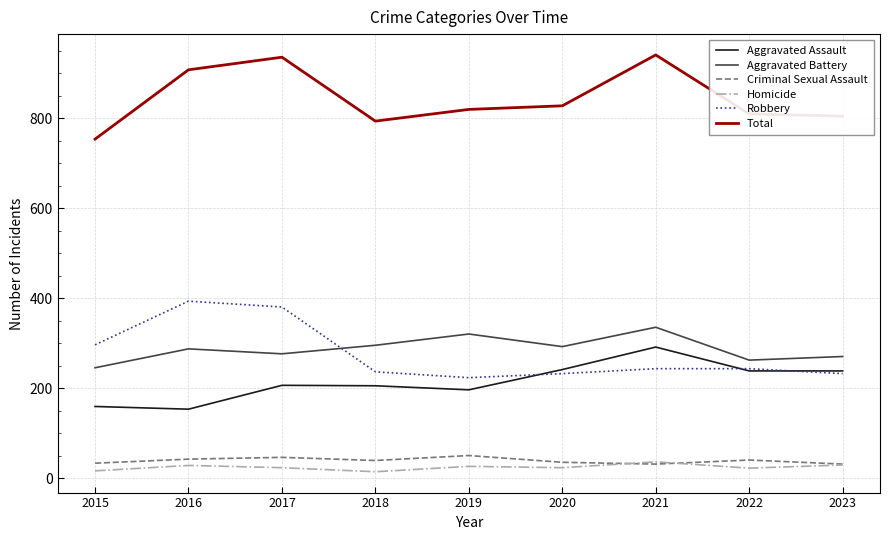

The value of Robbery at 2022 is 435. True or false?

False